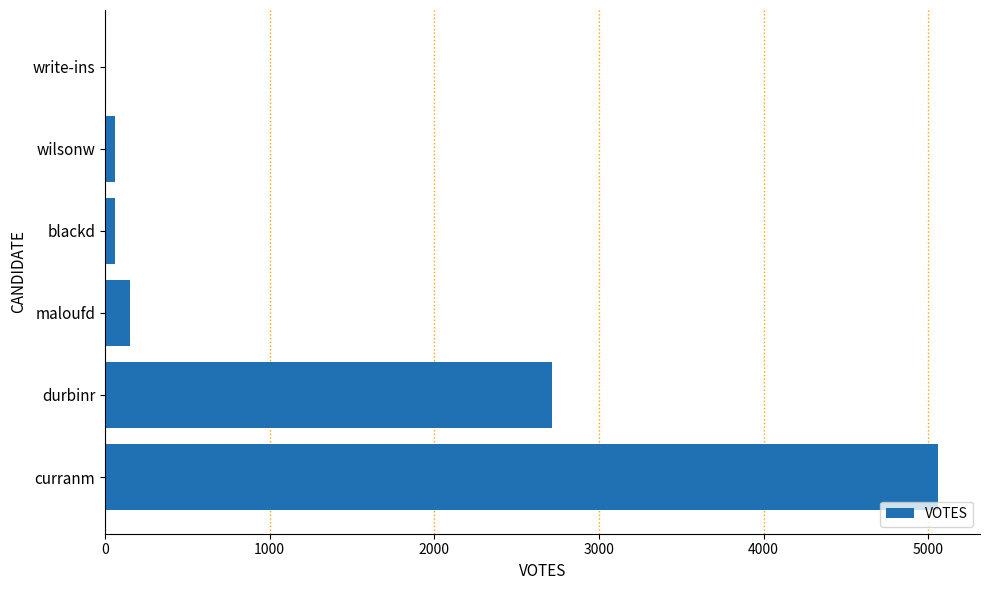

At which label is the value closest to 2530?

durbinr